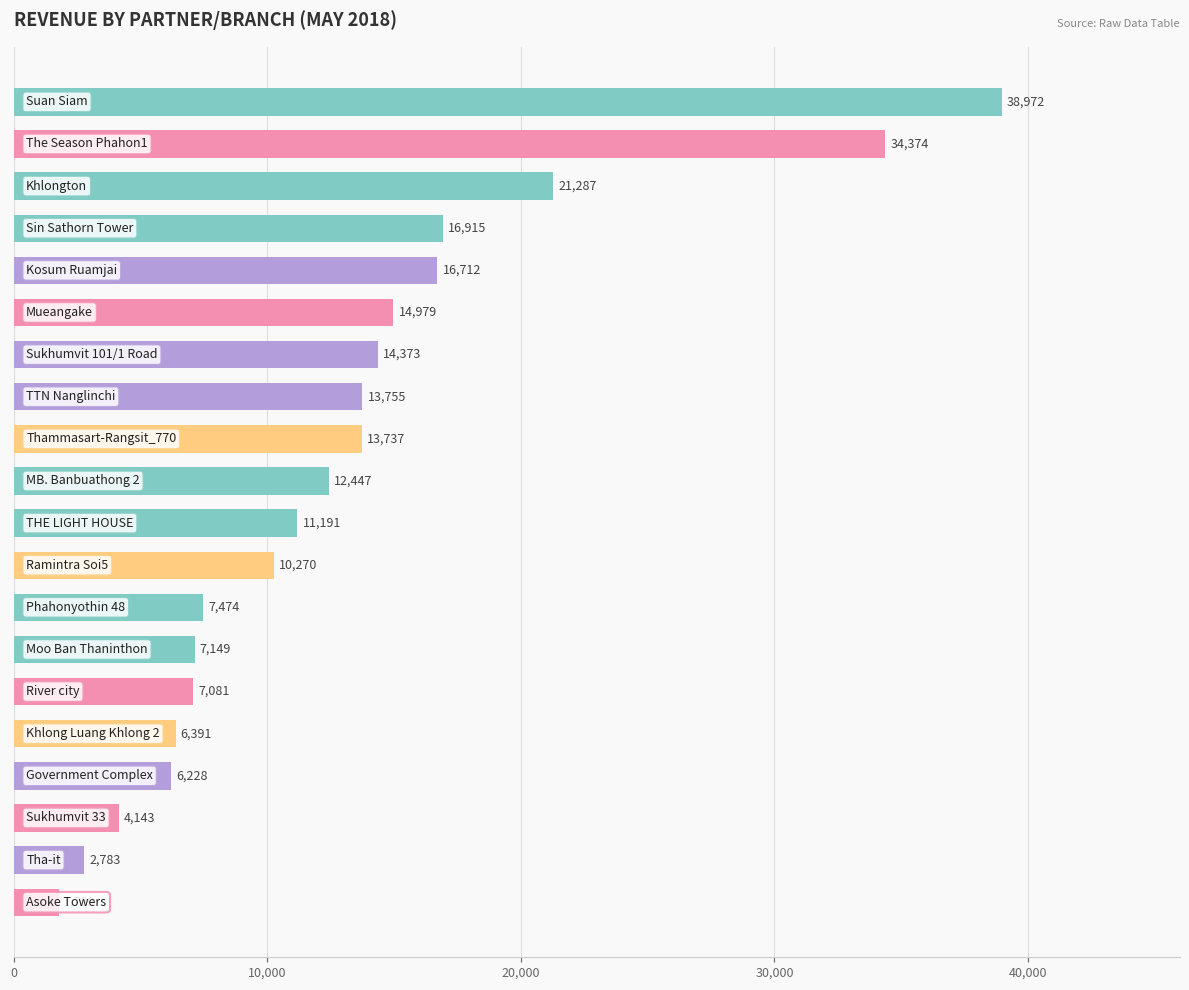

What is the greatest value displayed?

38972